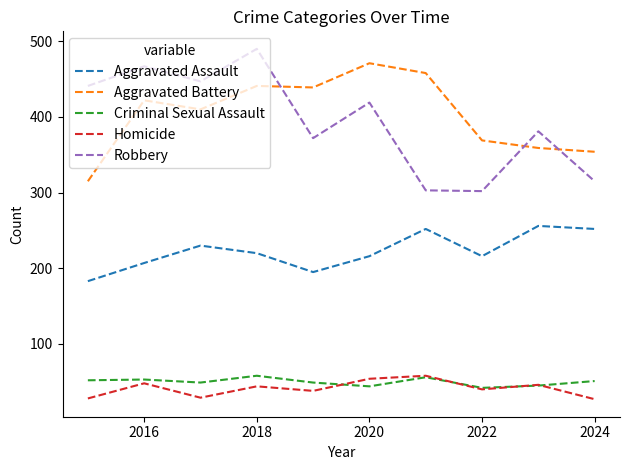

How many lines are shown in the chart?

5